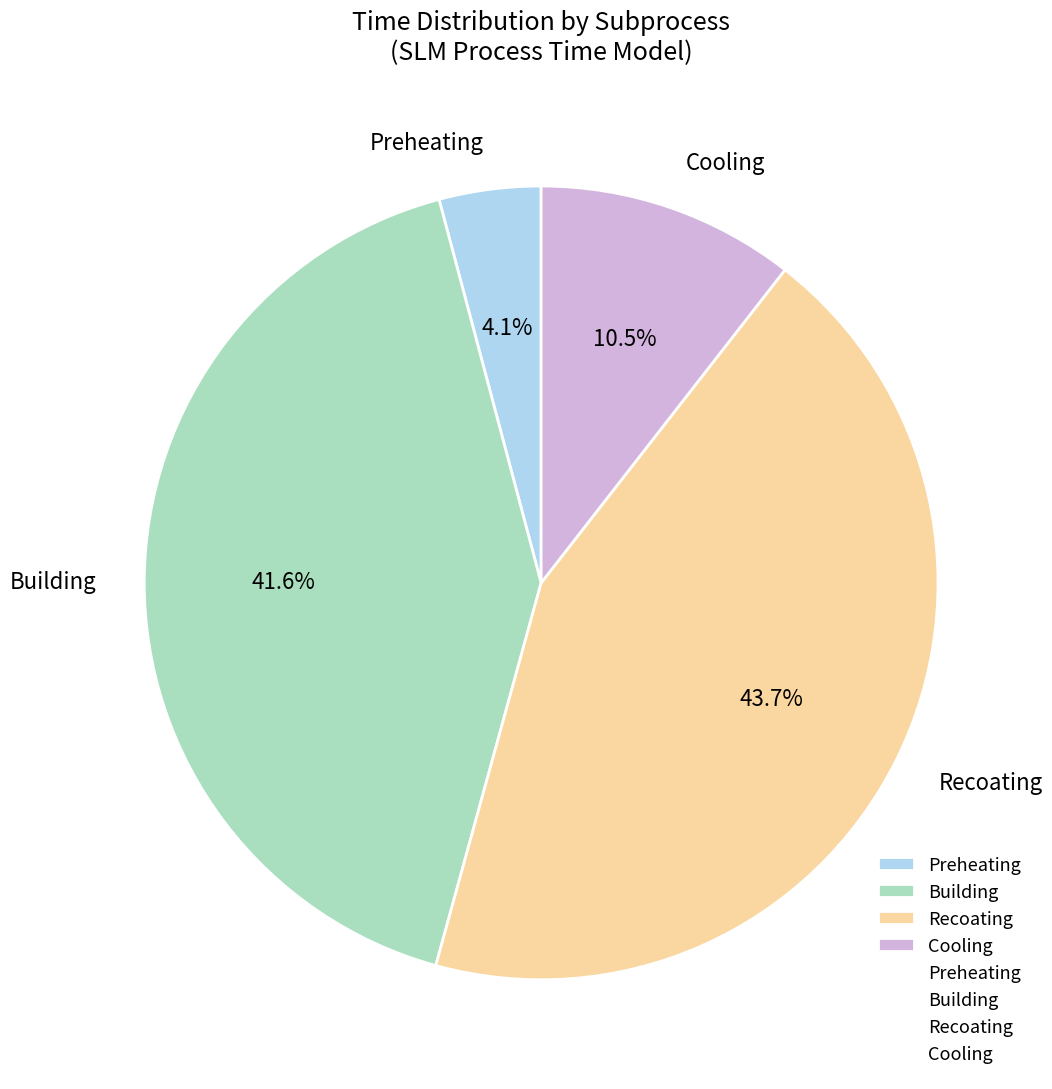

To the nearest percent, what is the difference between the largest and smallest slice percentages?

40%